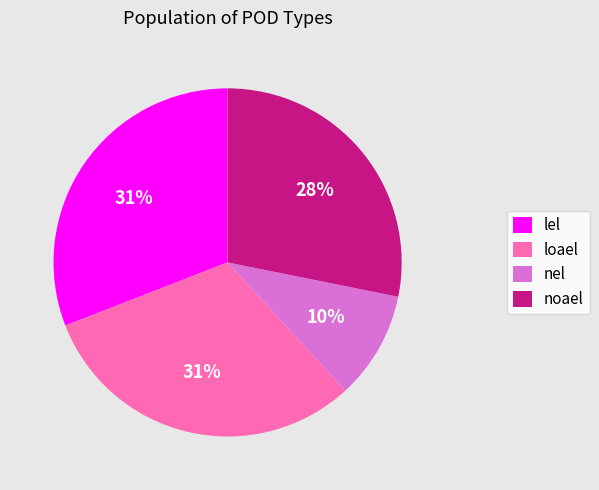

To the nearest percent, what is the average slice percentage?

25%